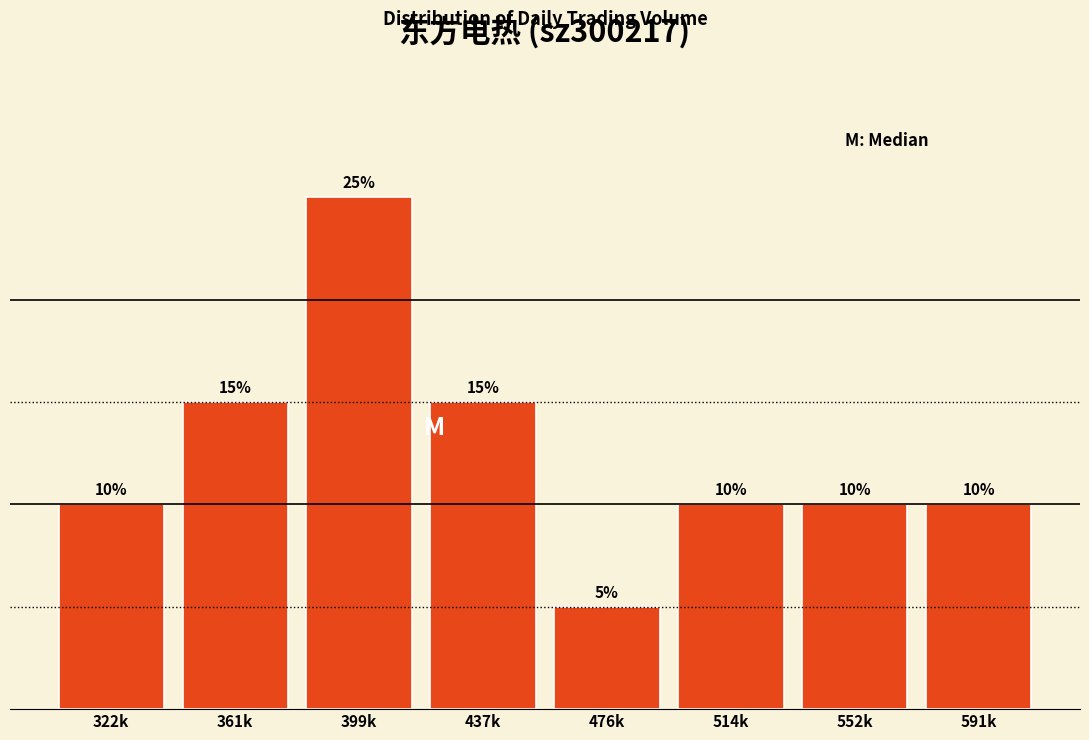

Reading left to right, transcribe all the data shown in this chart.

322k=10	361k=15	399k=25	437k=15	476k=5	514k=10	552k=10	591k=10